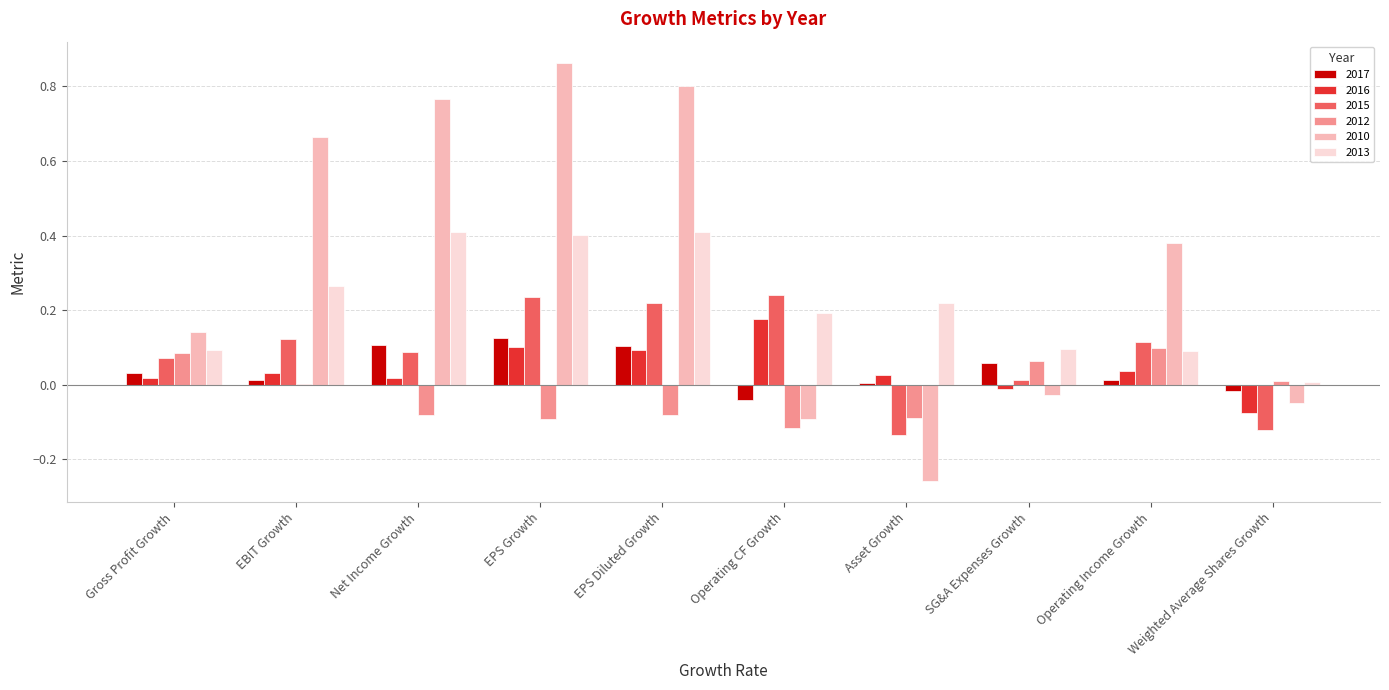

Which series has the largest total across all categories?

2010